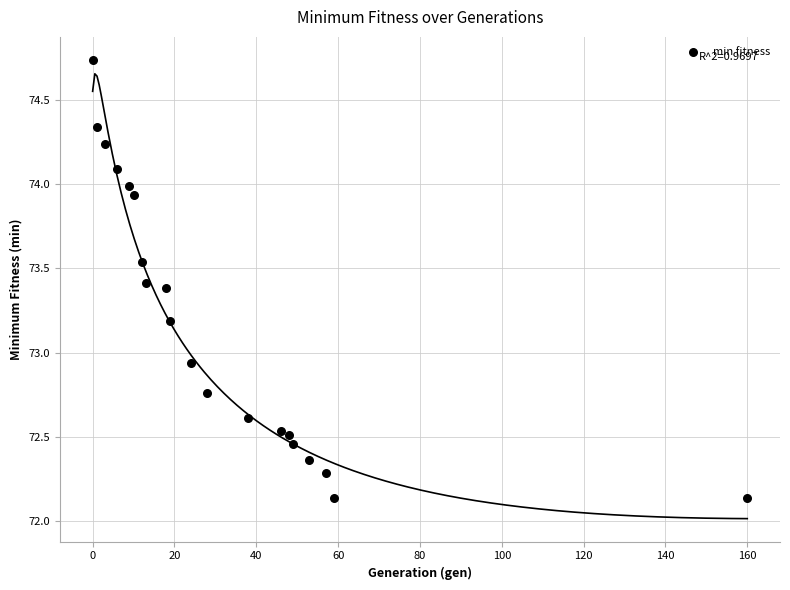

What is the range of Y values (max minus min)?

2.6